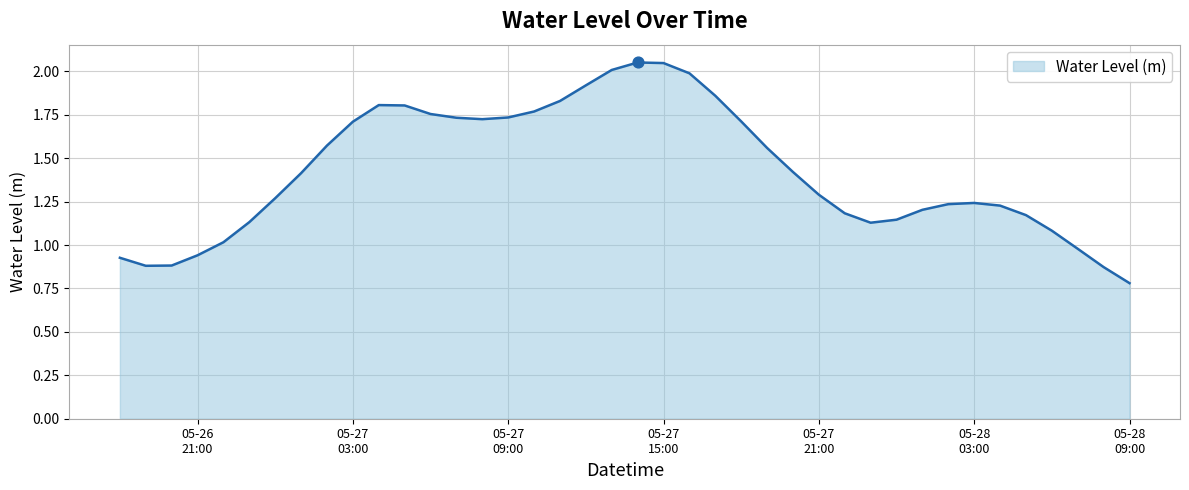

Is this an area chart (filled region under the line)?

Yes